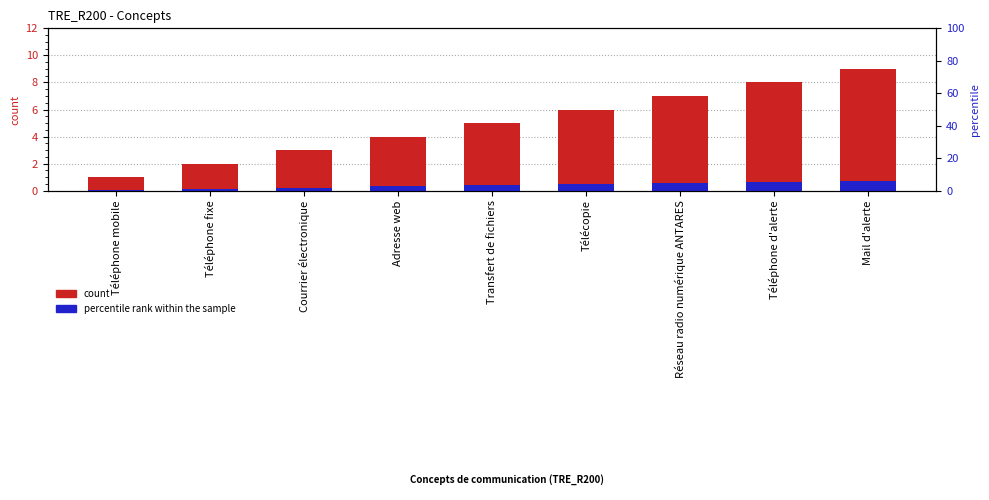

What is the spread (max minus min) of values at Courrier électronique?

2.8